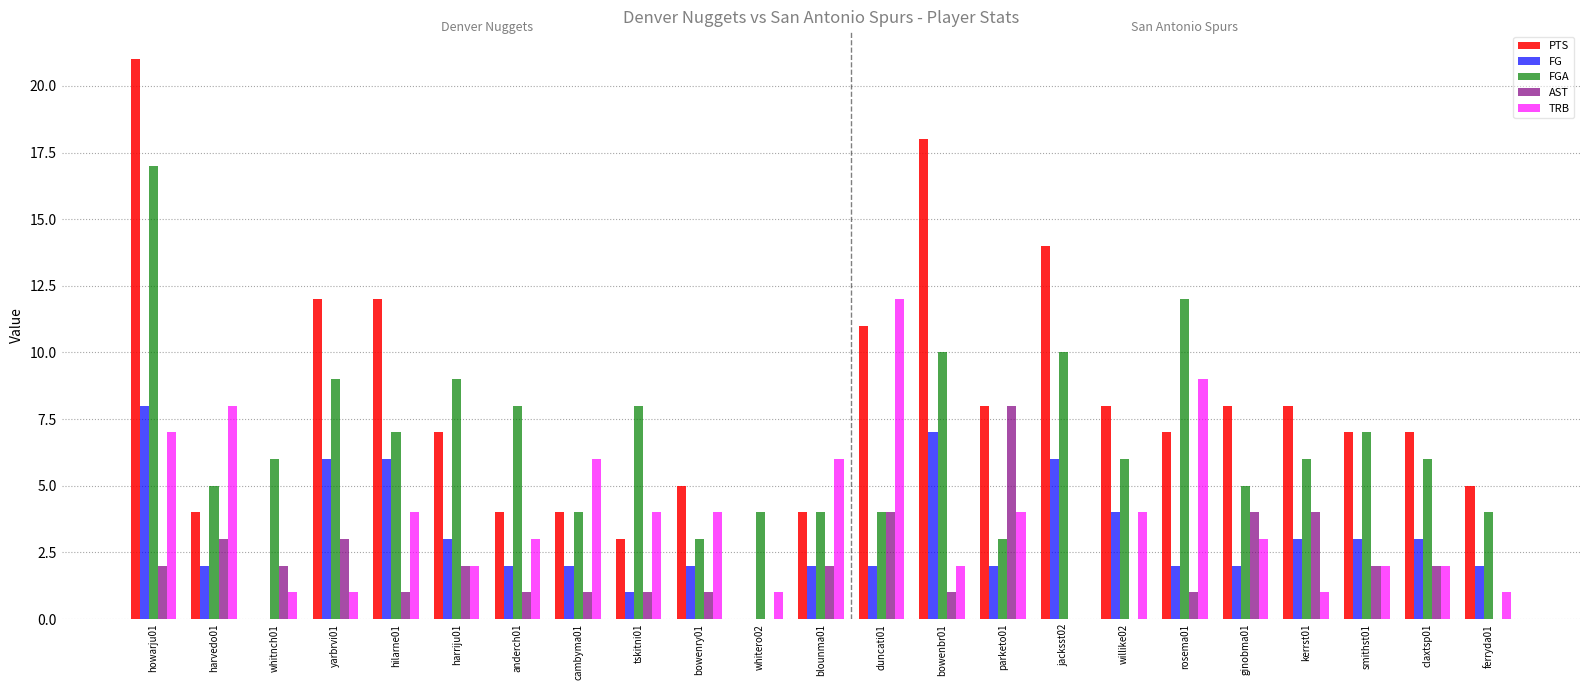

What is the sum of the TRB values at hilarne01 and kerrst01?

5